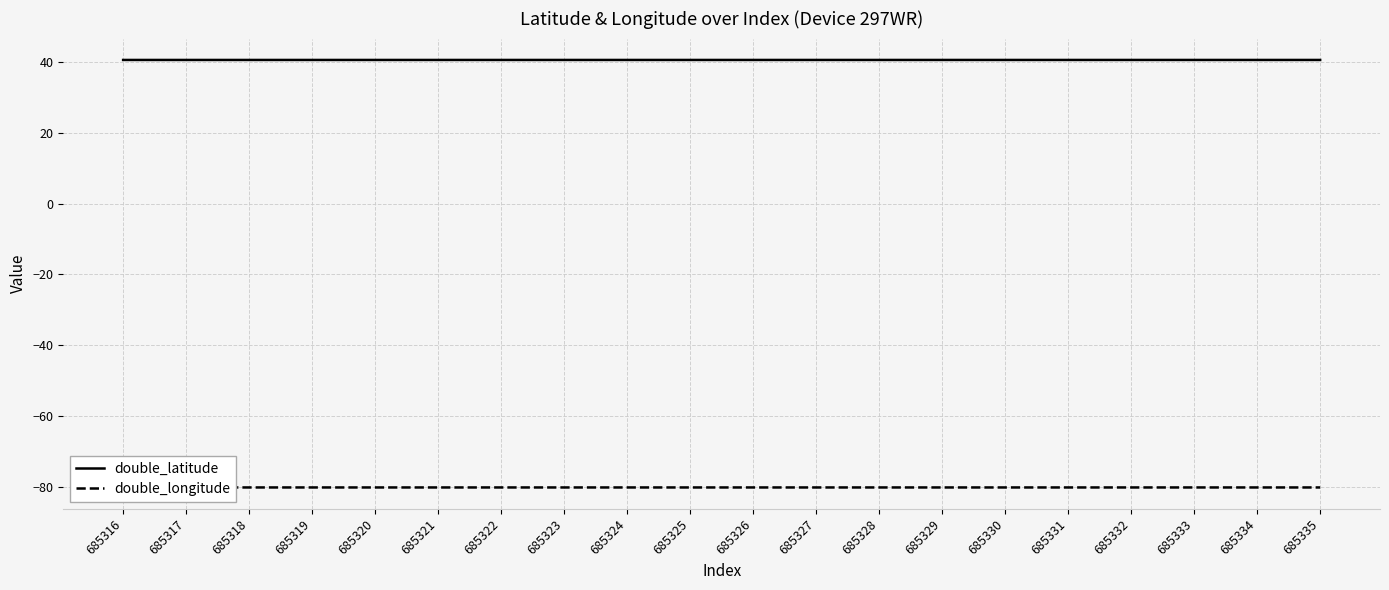

Rank the series by their maximum value, from lowest to highest.

double_longitude, double_latitude